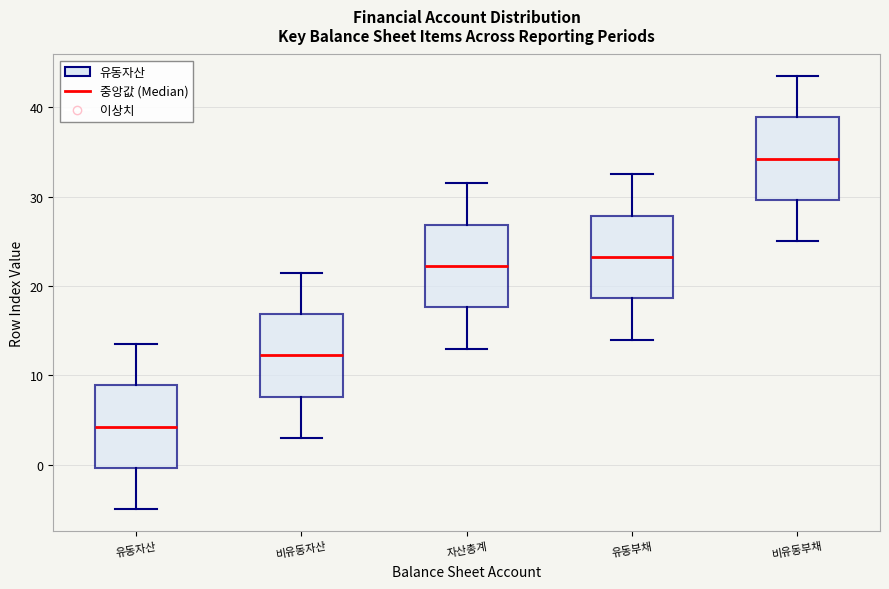

Reading left to right, transcribe this box plot: for each box, give where its median line is, the range the box spans, and where its two whiskers end, as read against the y-axis. The values are not printed on the chart, so give them approximately, as read against the axis.

유동자산: median 4, box 0 to 9, whiskers -5 to 14
비유동자산: median 12, box 8 to 17, whiskers 3 to 22
자산총계: median 22, box 18 to 27, whiskers 13 to 32
유동부채: median 23, box 19 to 28, whiskers 14 to 33
비유동부채: median 34, box 30 to 39, whiskers 25 to 44